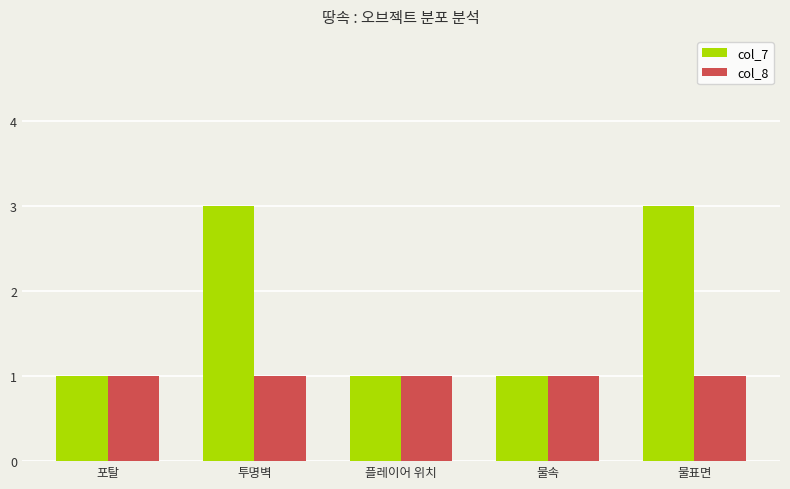

What are all the series names shown in the legend?

col_7, col_8